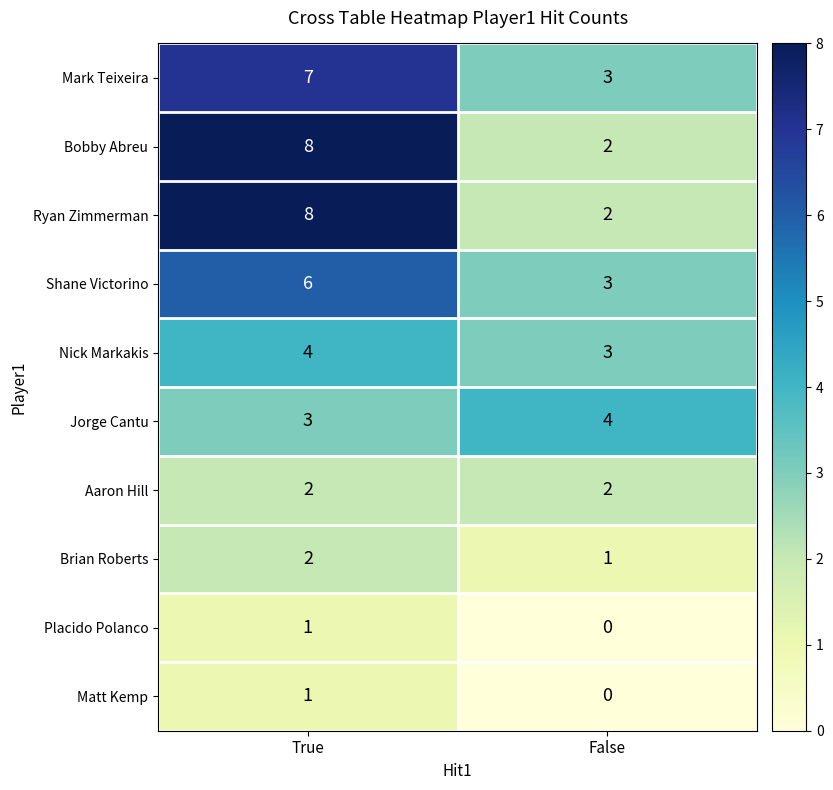

Reading left to right, extract all data points from this chart.

Mark Teixeira: 7	3
Bobby Abreu: 8	2
Ryan Zimmerman: 8	2
Shane Victorino: 6	3
Nick Markakis: 4	3
Jorge Cantu: 3	4
Aaron Hill: 2	2
Brian Roberts: 2	1
Placido Polanco: 1	0
Matt Kemp: 1	0